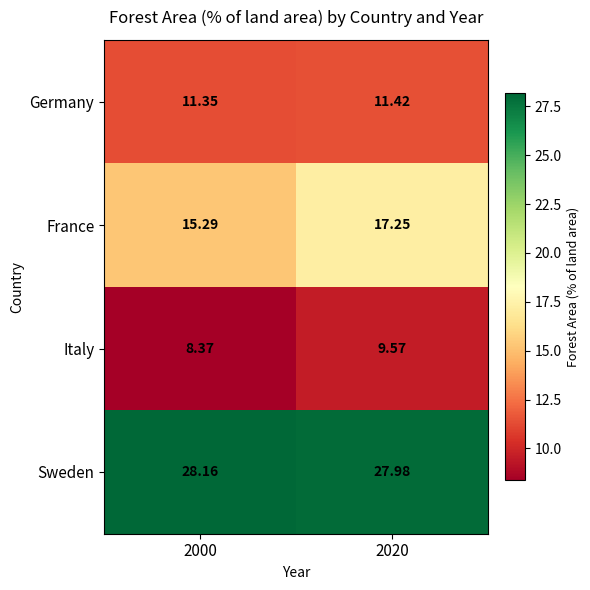

Which series has the largest total across all categories?

Sweden